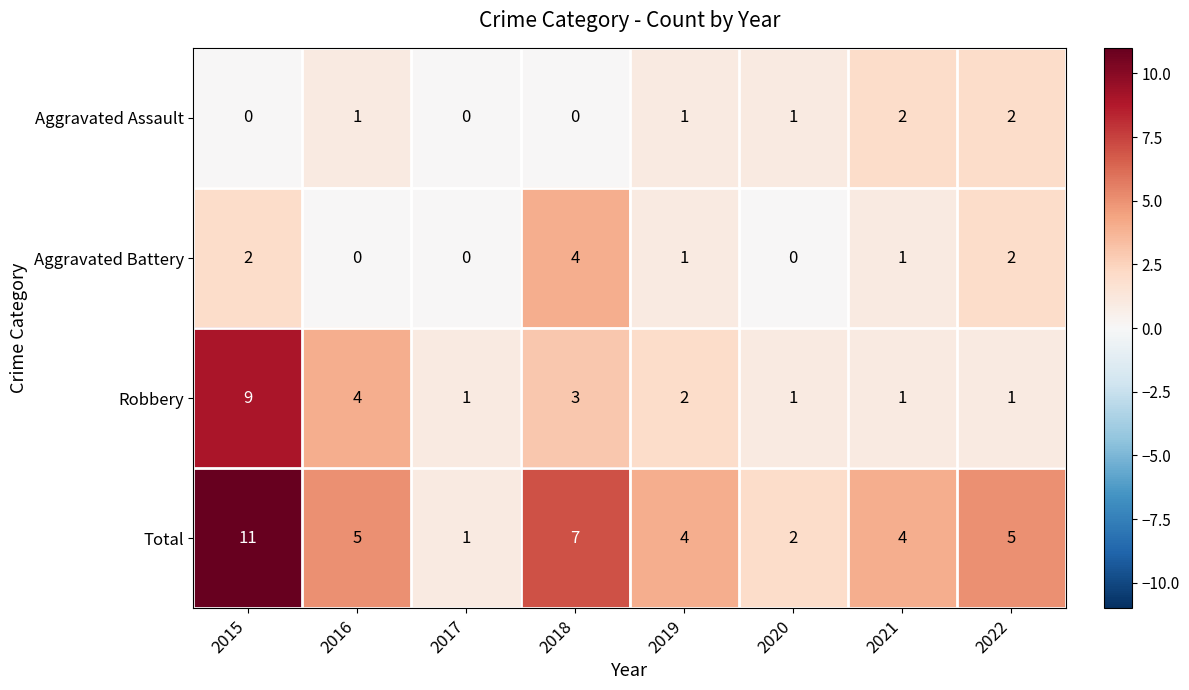

How many values in Aggravated Assault are above zero?

5